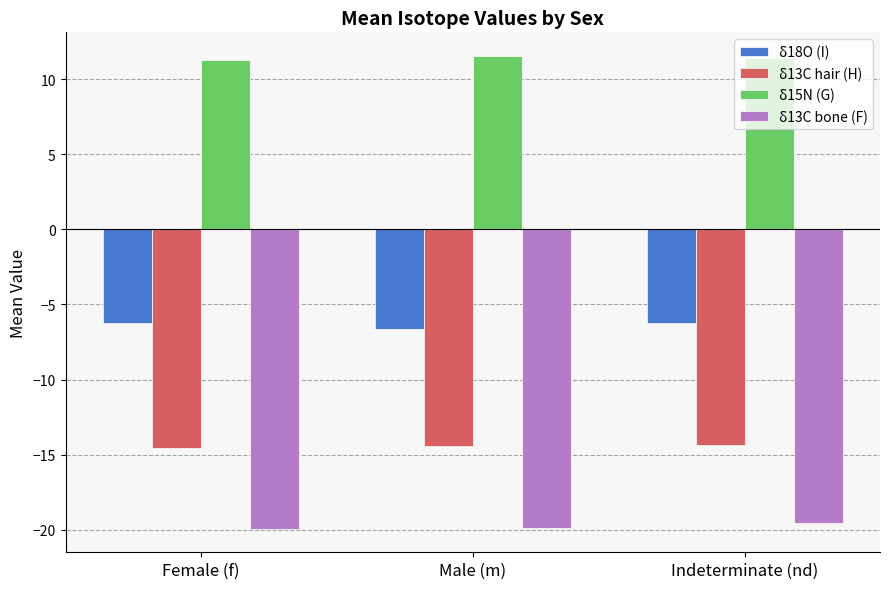

What is the sum of the δ18O (I) values at Male (m) and Indeterminate (nd)?

-12.9